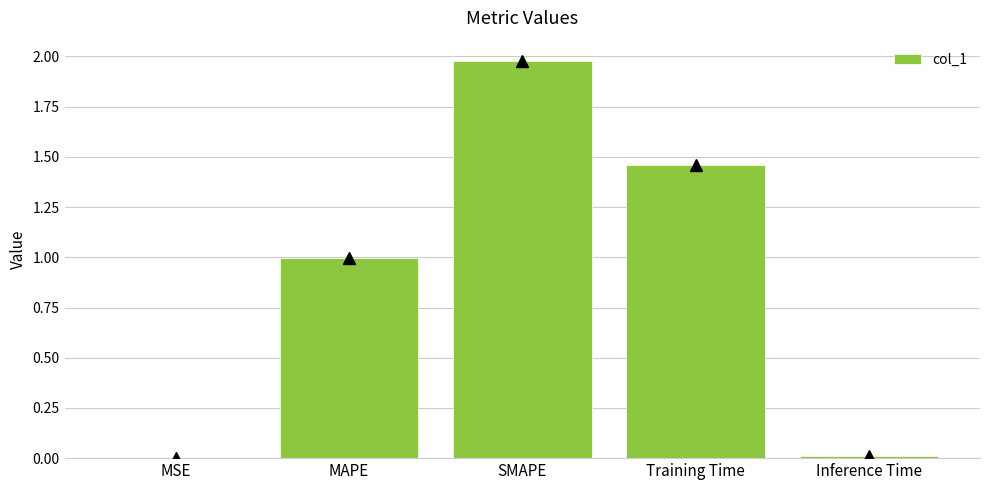

The chart shows a value of 0.3 at MAPE. True or false?

False